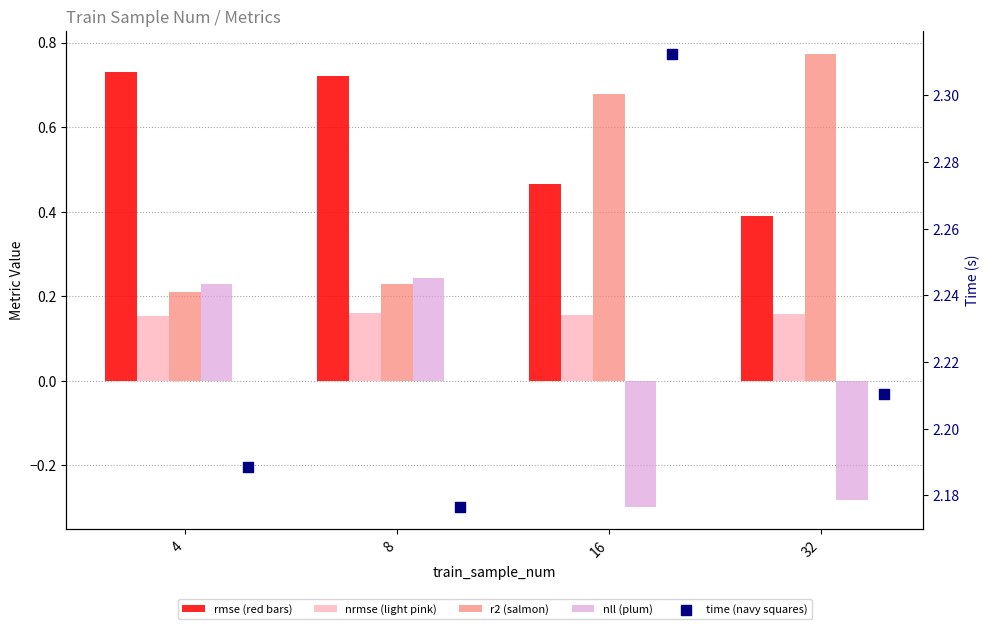

Which series has the largest total across all categories?

time